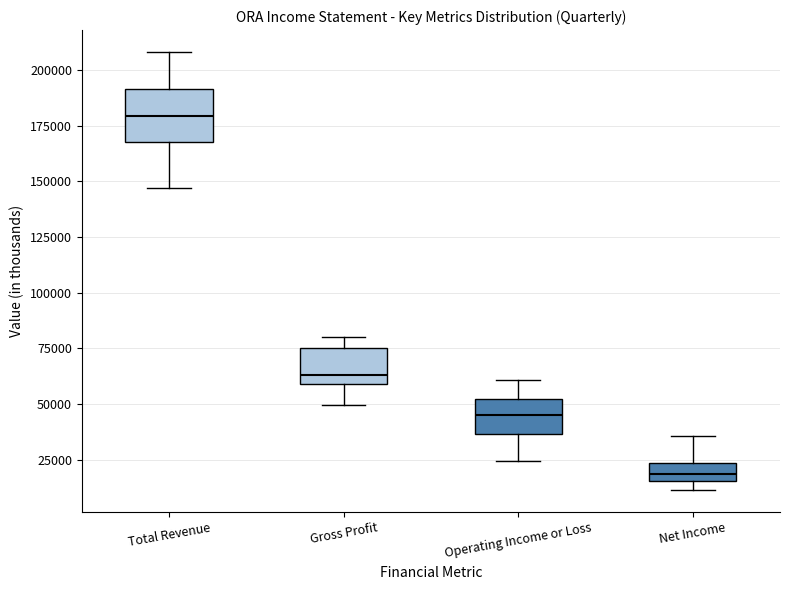

Where is the upper edge of the box for Net Income on the y-axis? The values are not printed on the chart, so give them approximately, as read against the axis.

25000